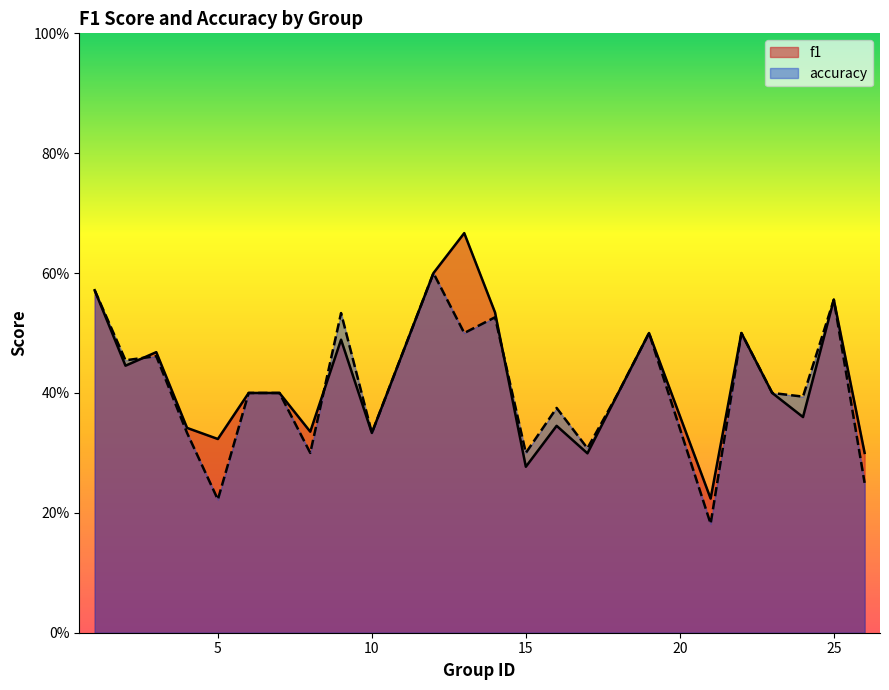

What is the sum of all f1 values?

10.1